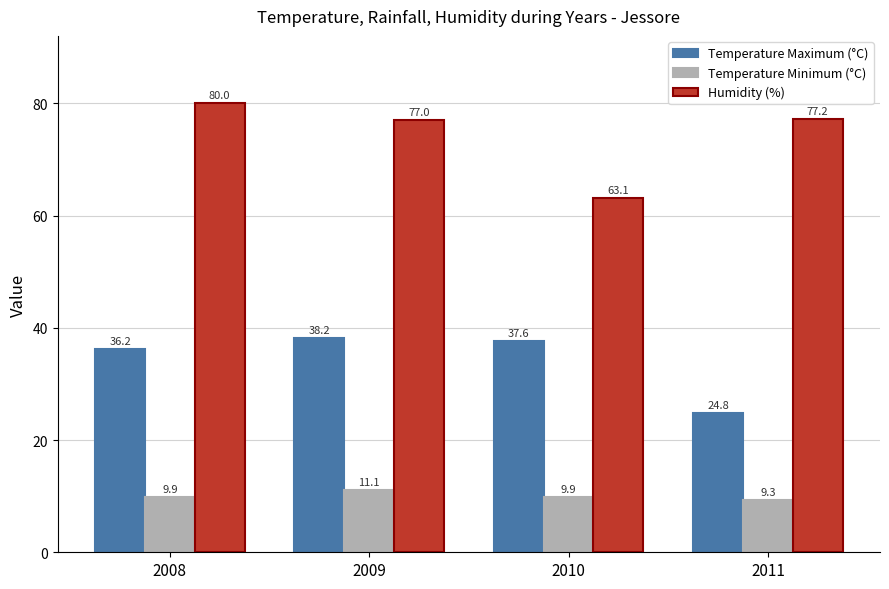

List the labels in order of Temperature Maximum (°C) value, largest first.

2009, 2010, 2008, 2011